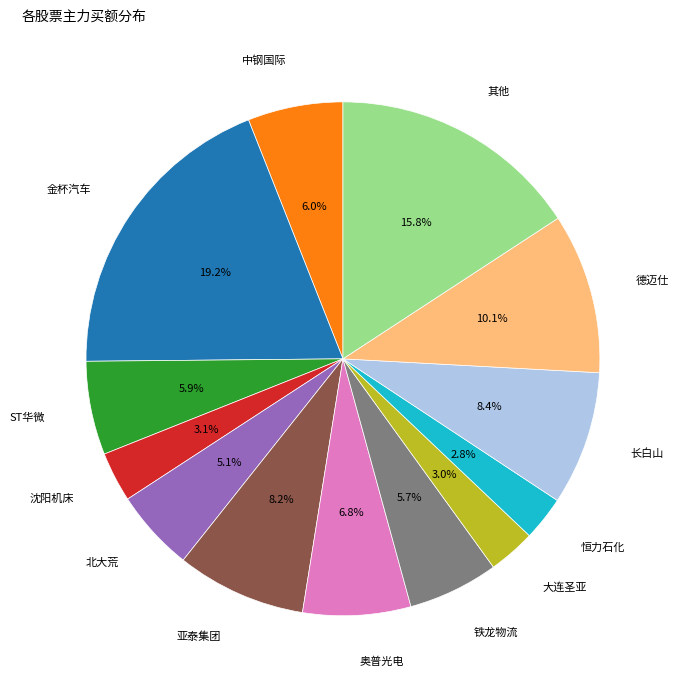

Which category has the biggest portion of the pie?

金杯汽车